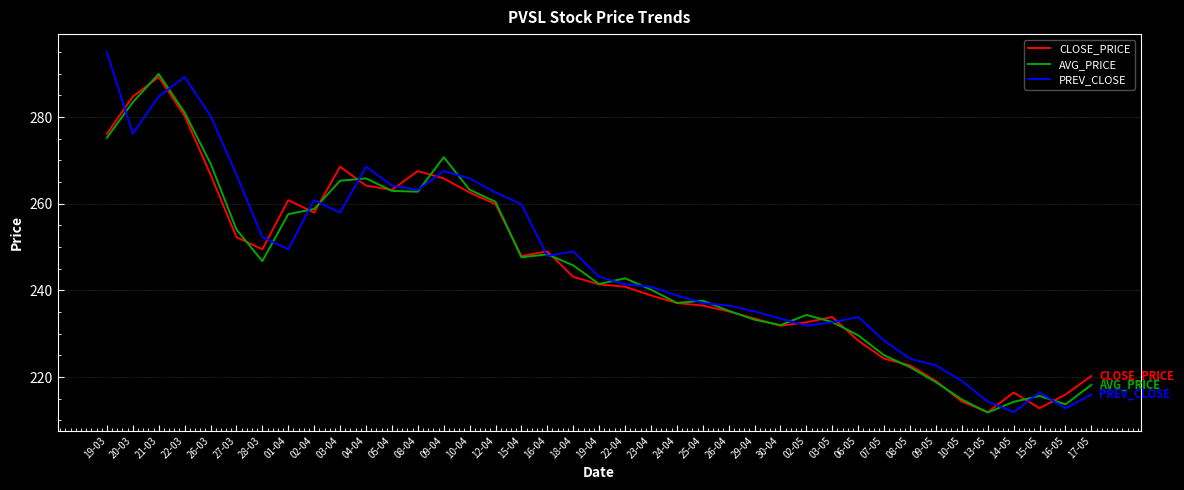

Which category has the highest value in the AVG_PRICE series?

21-03